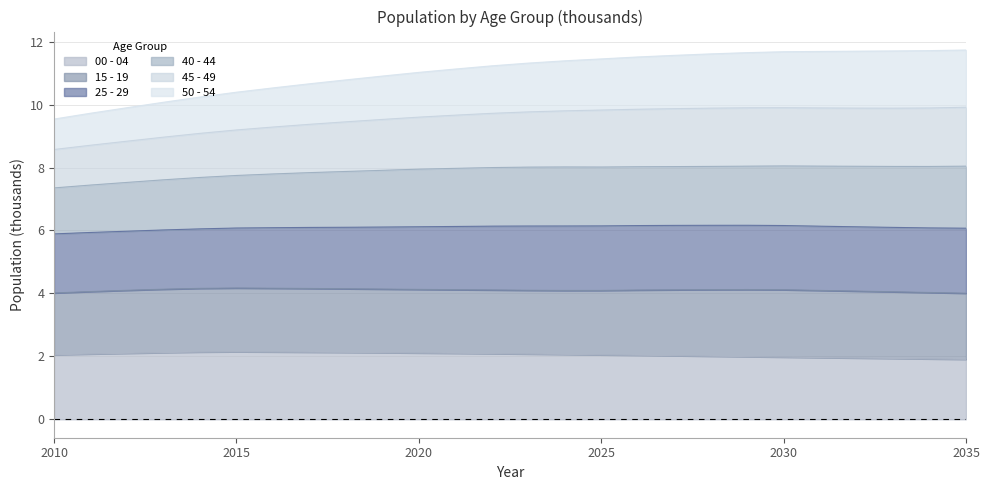

At how many categories does at least one series exceed 7?

26